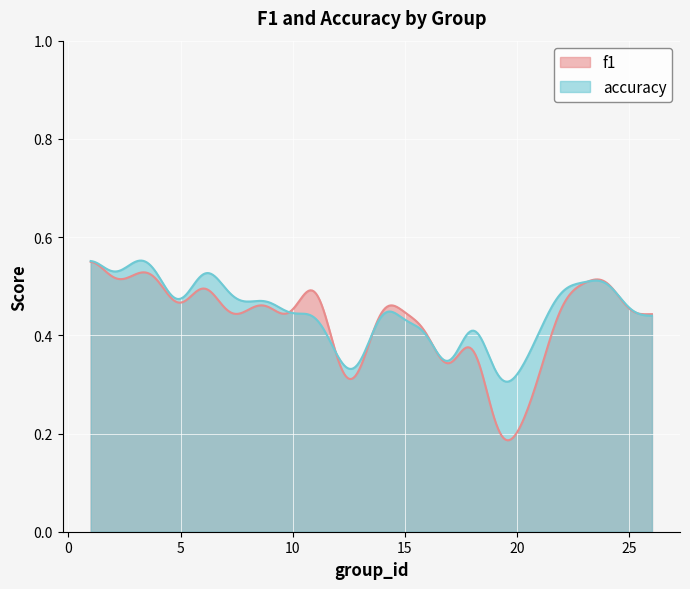

List the series in order of their peak value, highest first.

f1, accuracy